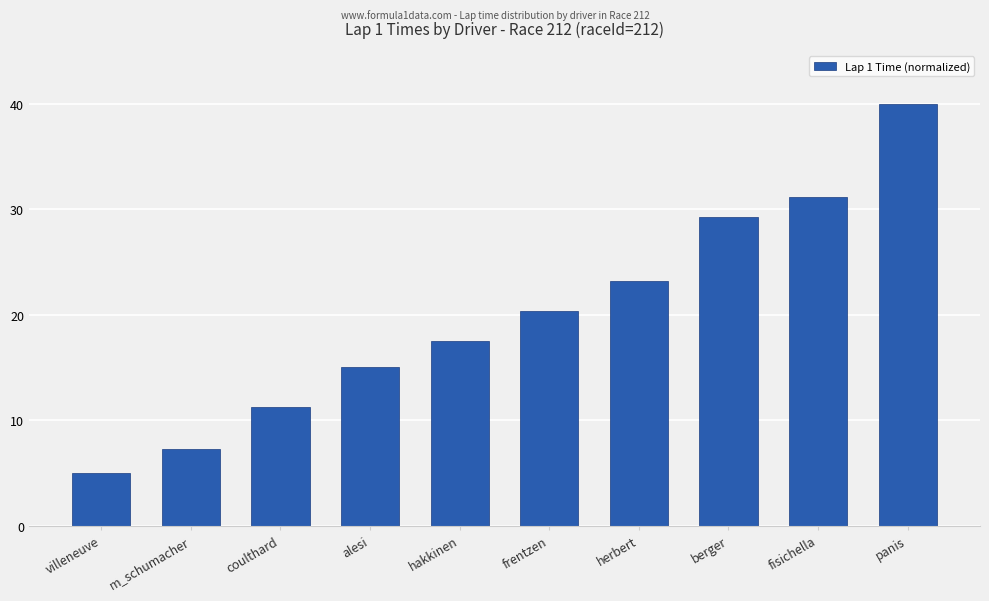

How many distinct data groups are displayed?

1